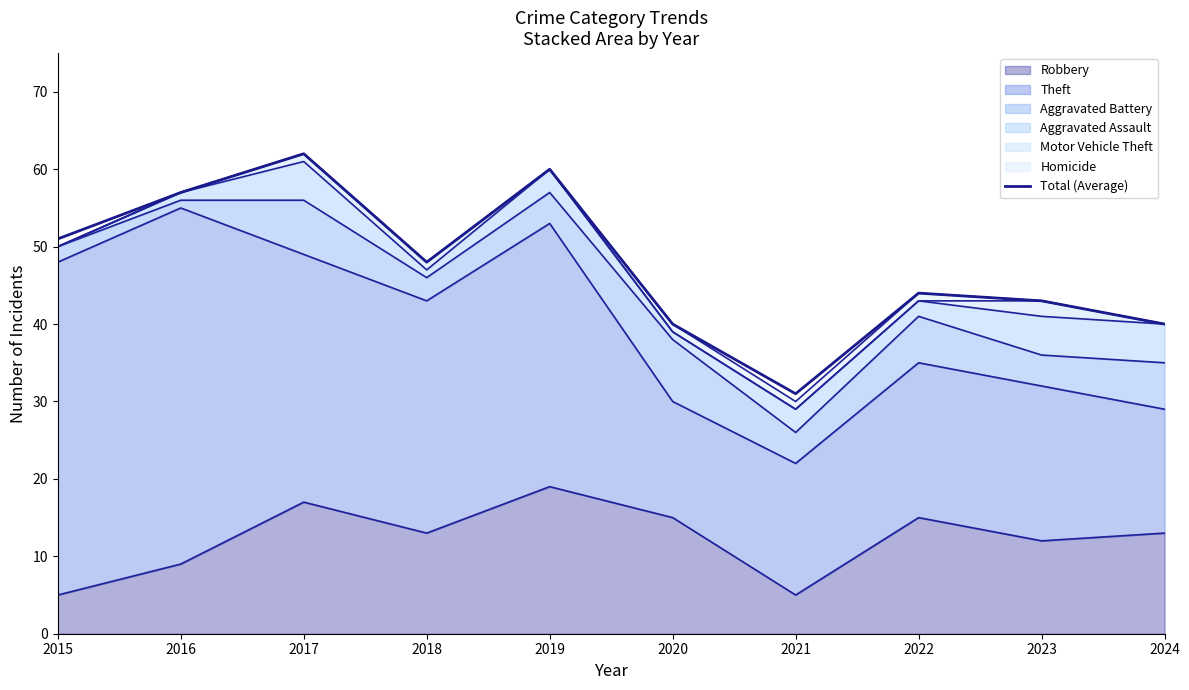

At which category does the chart reach its minimum across all series?

2021